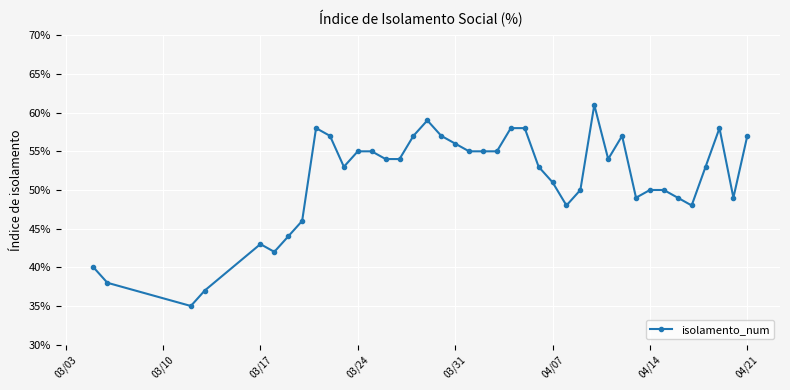

Is this an area chart (filled region under the line)?

No